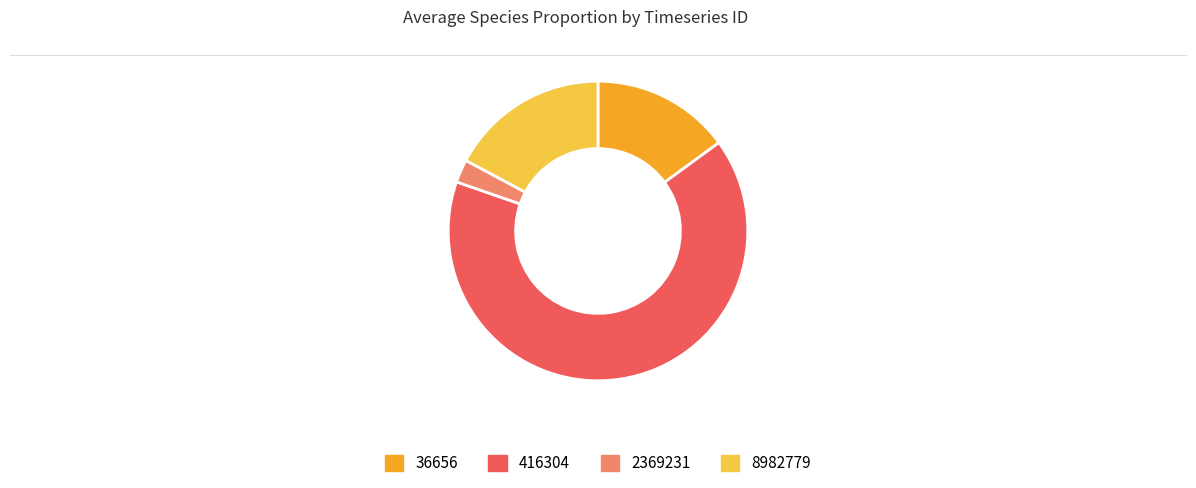

Does any single category account for the majority?

Yes